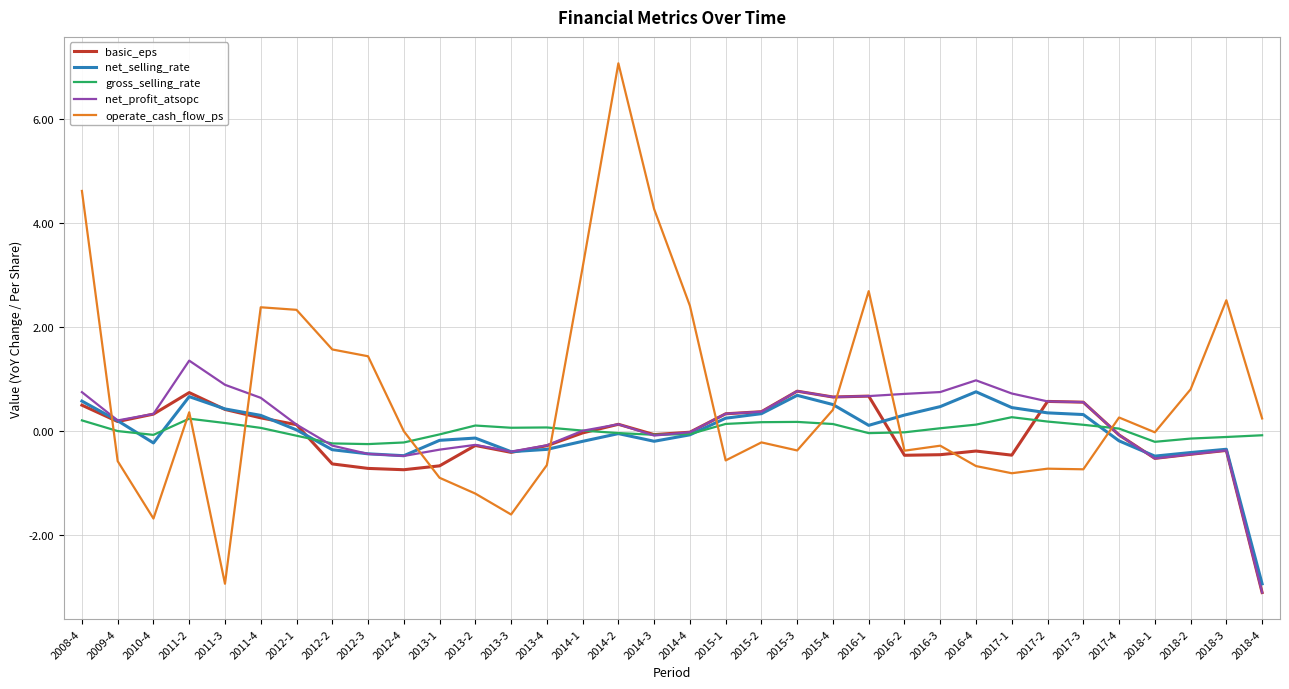

Which label corresponds to the largest value in the chart?

2014-2